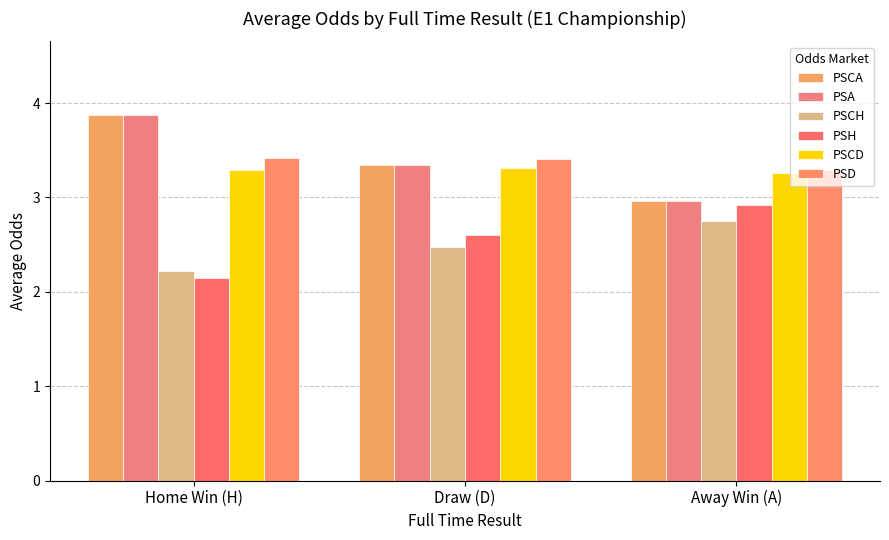

Which series has the widest spread of values?

PSCA